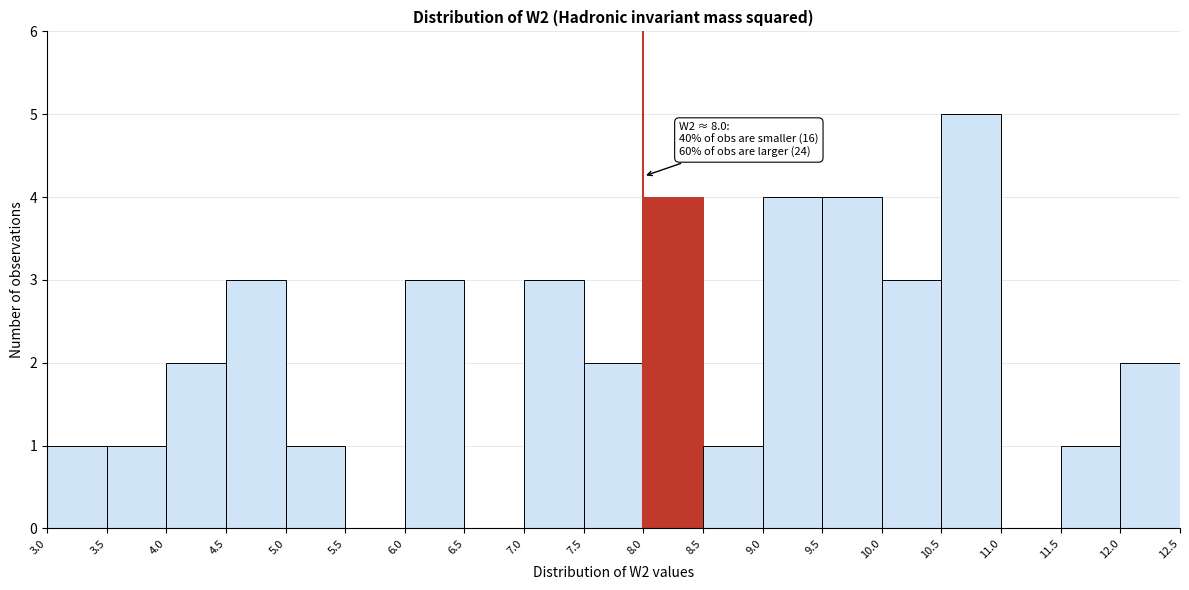

Which range on the x-axis has the tallest bar?

10.5 to 11.0